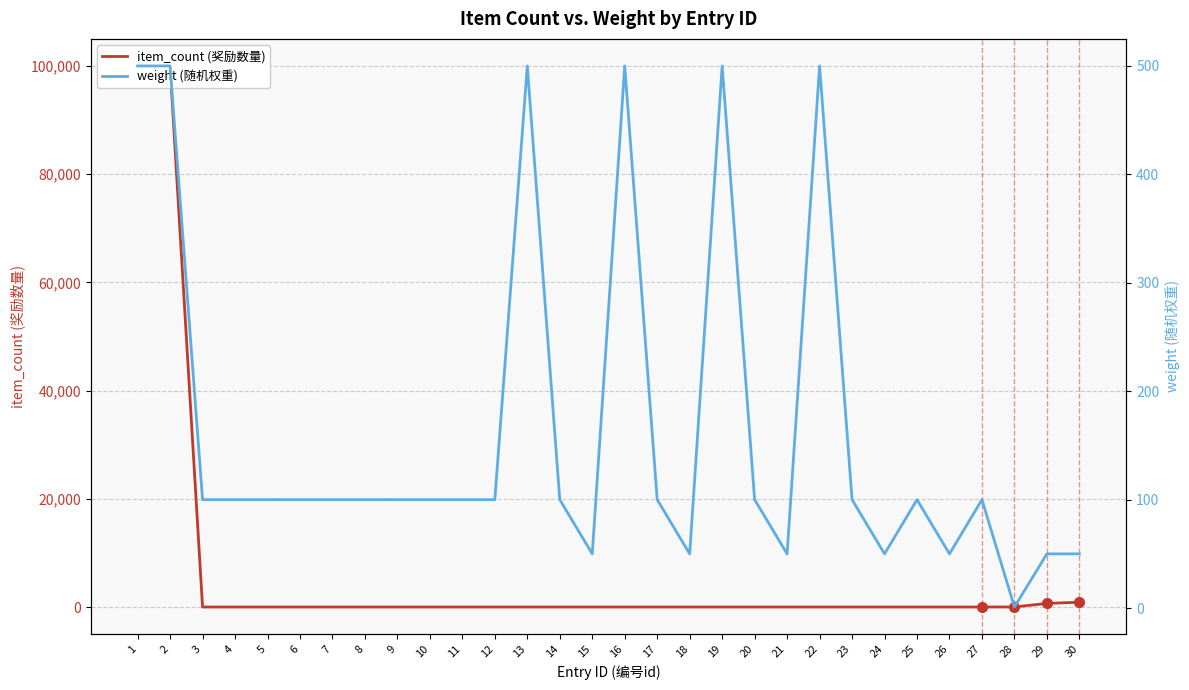

Between which two adjacent categories do weight (随机权重) and item_count (奖励数量) first intersect?

2 and 3